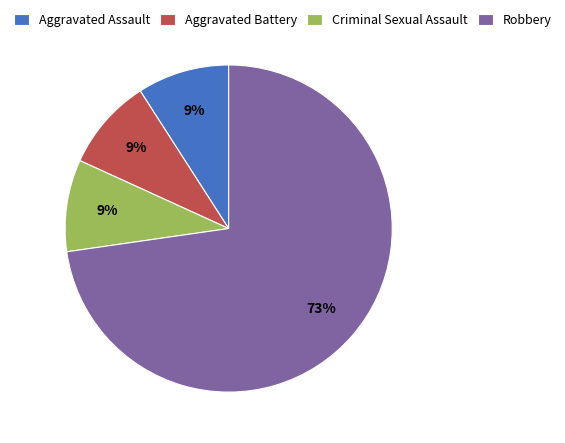

Is the sum of Criminal Sexual Assault and Aggravated Battery greater than half?

No